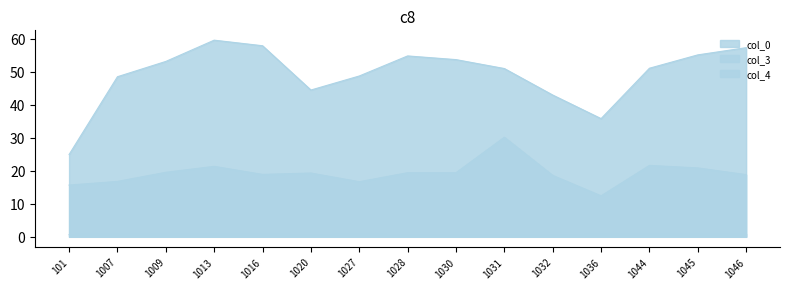

True or false: col_0 has more than 1 interior local peaks.

True